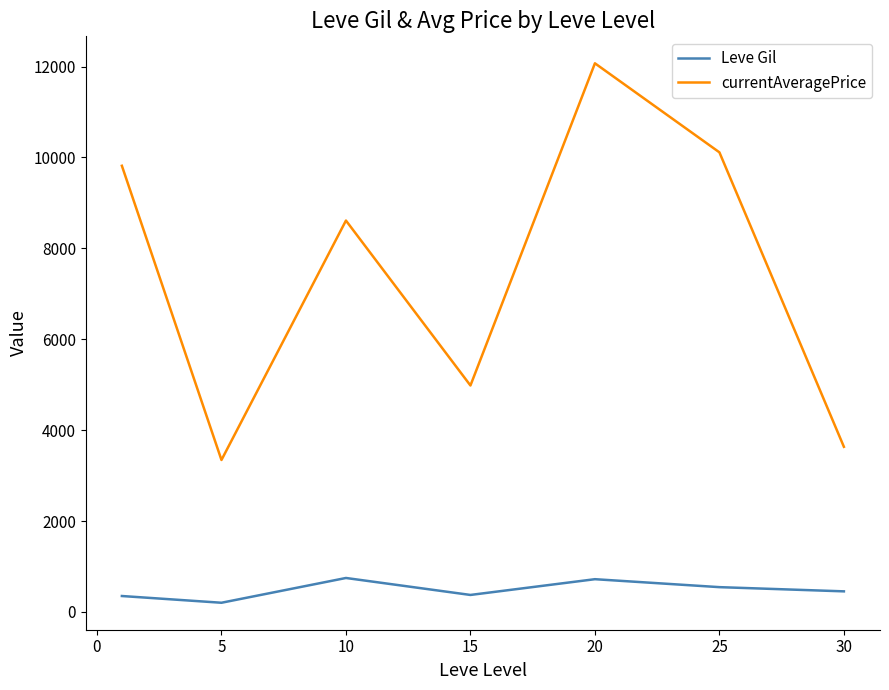

Rank the series by their average value, from lowest to highest.

Leve Gil, currentAveragePrice